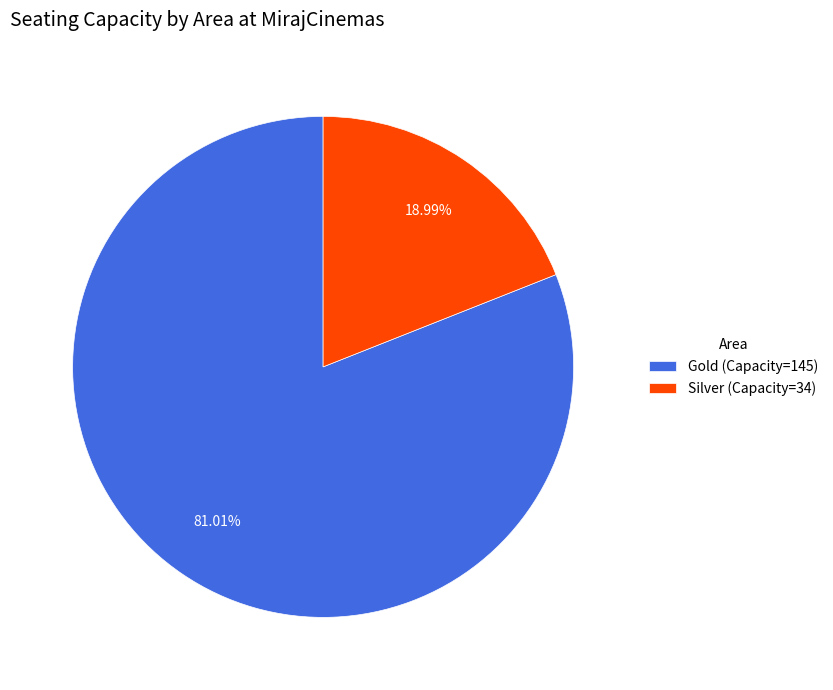

Rank the categories by value from highest to lowest.

Gold, Silver